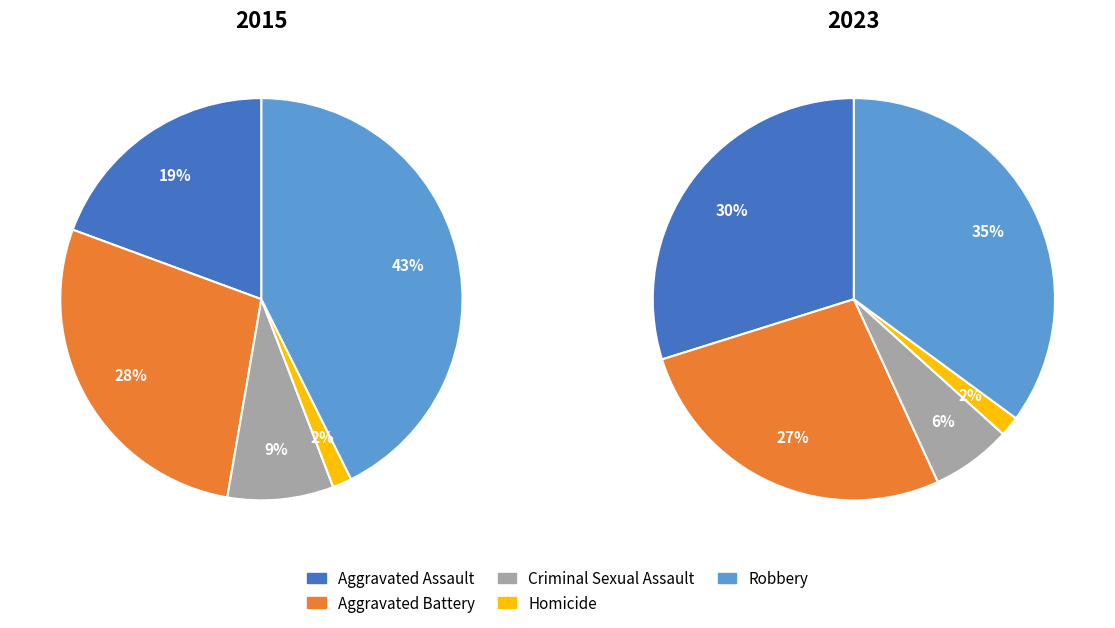

To the nearest percent, what portion does Aggravated Battery represent?

28%